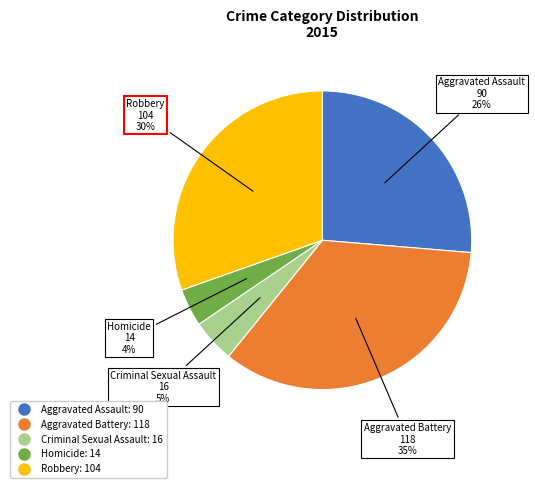

Which category has the biggest portion of the pie?

Aggravated Battery